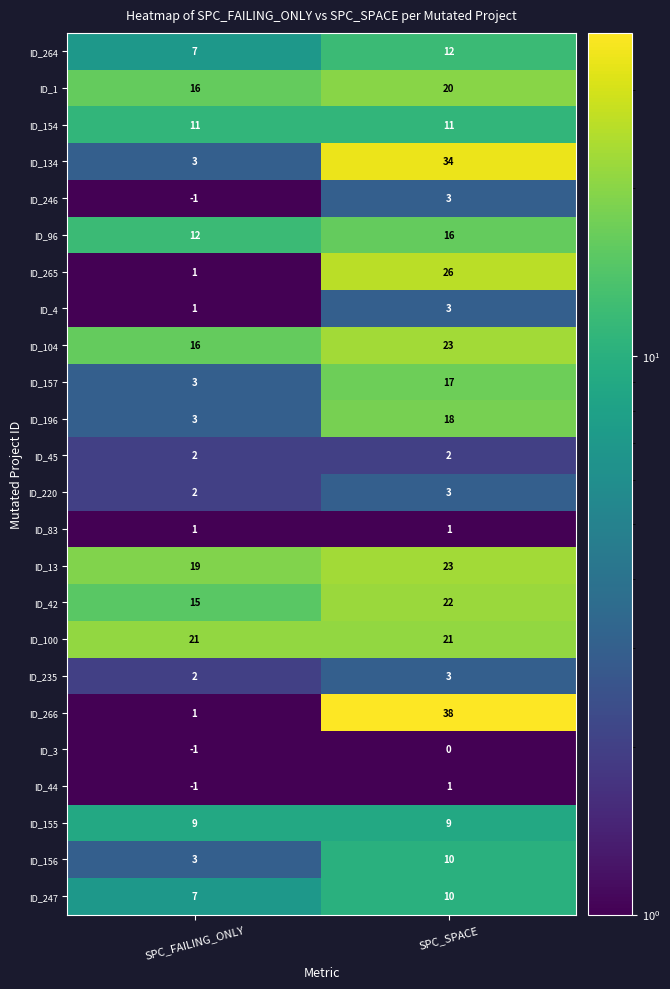

What is the spread (max minus min) of values at SPC_FAILING_ONLY?

22